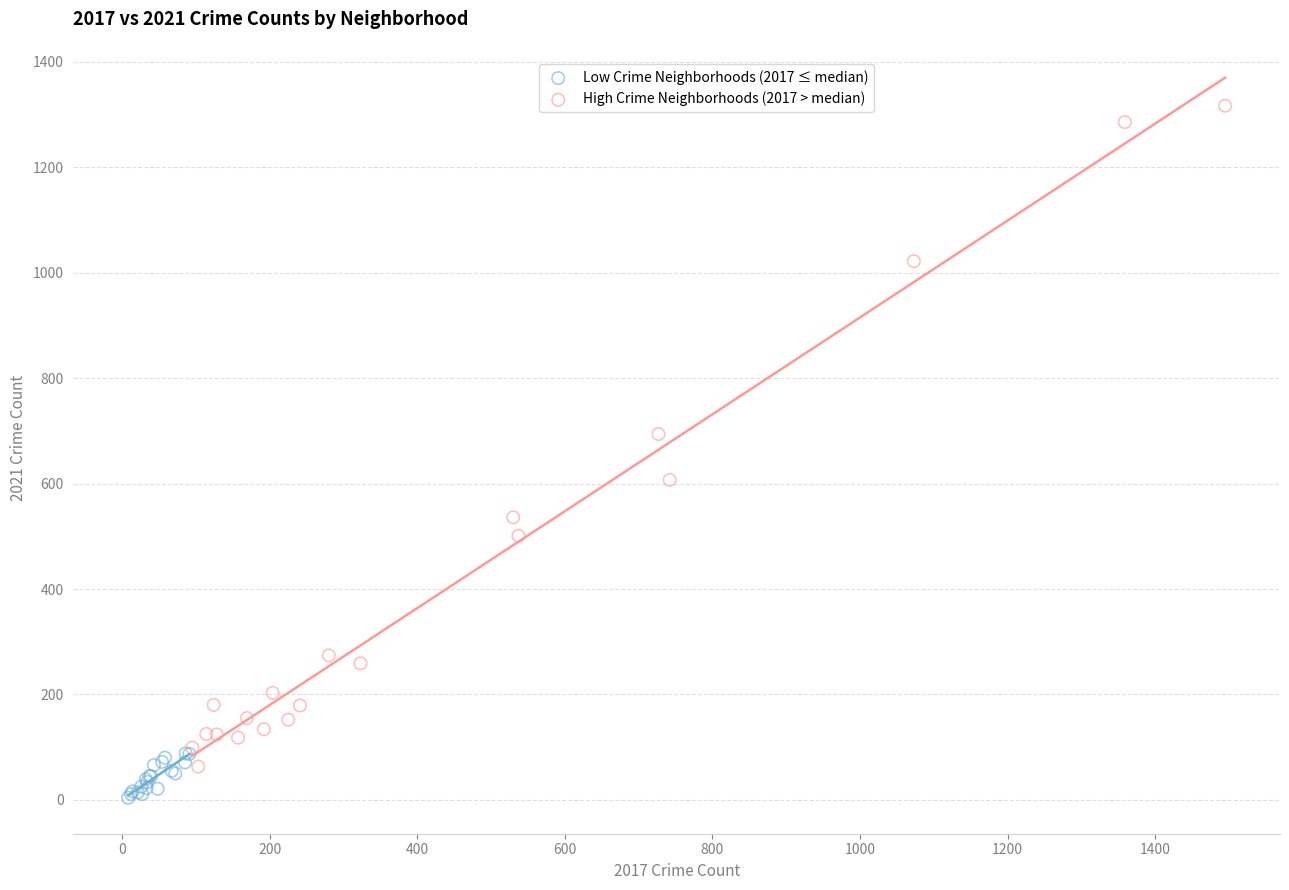

Which series has the largest Y range (max minus min)?

High Crime Neighborhoods (2017 > median)